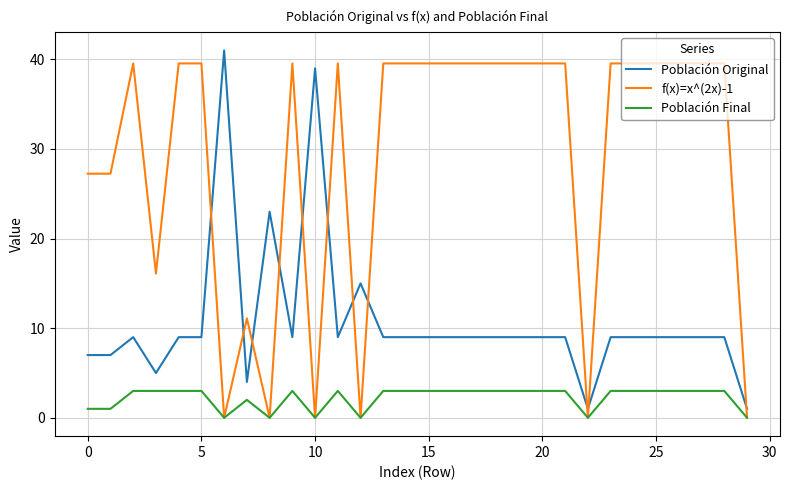

Rank the series by their maximum value, from highest to lowest.

Población Original, f(x)=x^(2x)-1, Población Final